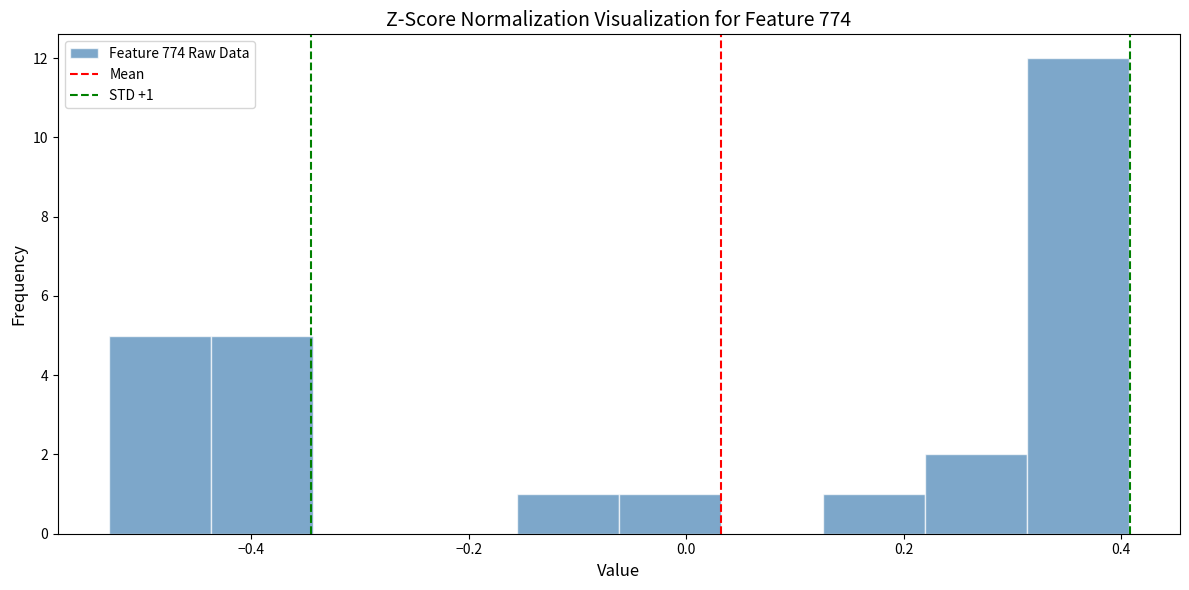

Over which range of the x-axis is the bar tallest?

0.32 to 0.40